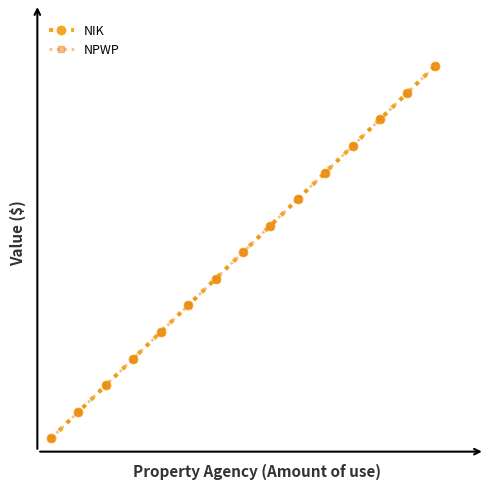

Is this an area chart (filled region under the line)?

No